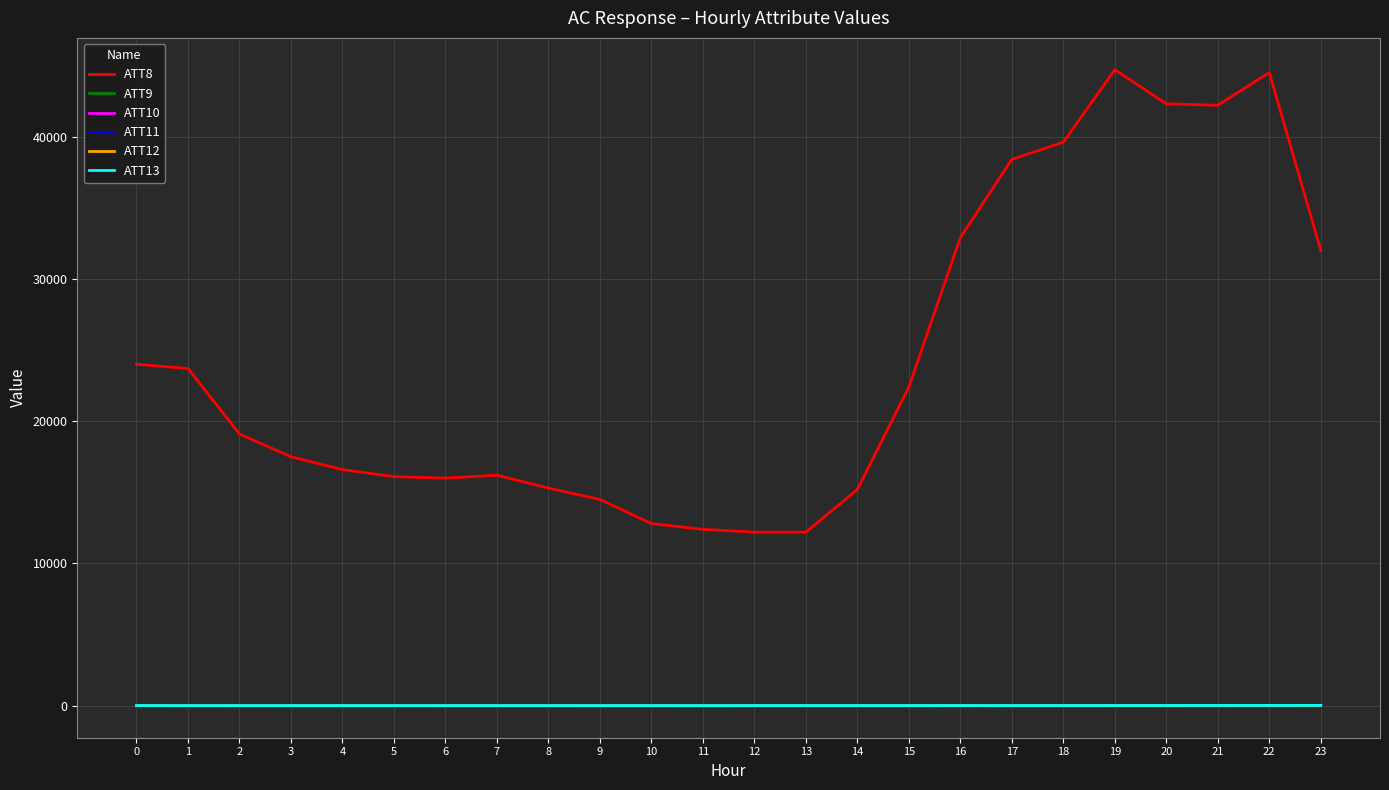

What is the sum of the ATT10 values at 8 and 21?

-20.0